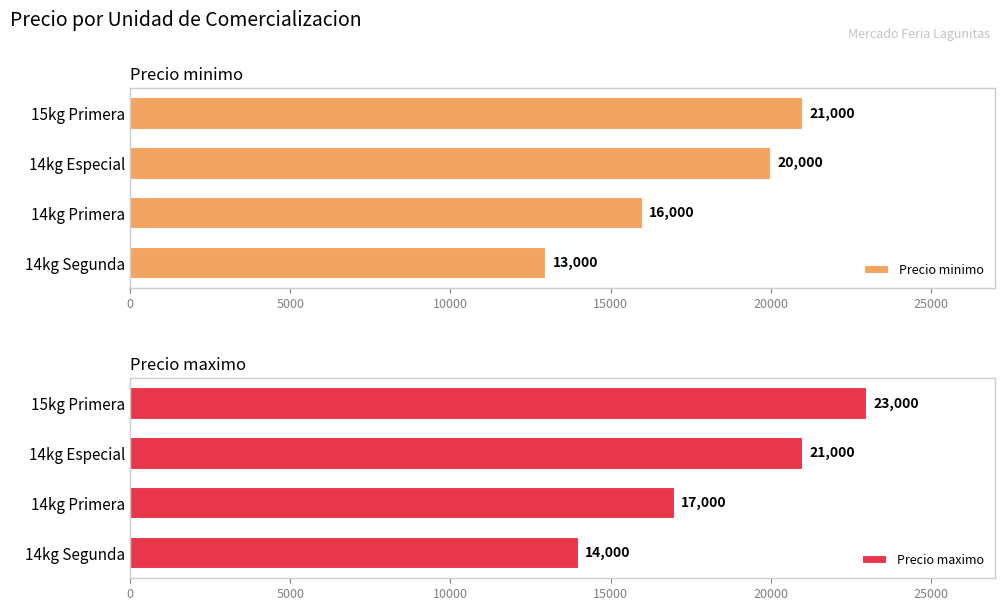

What is the maximum value for Precio minimo?

21000